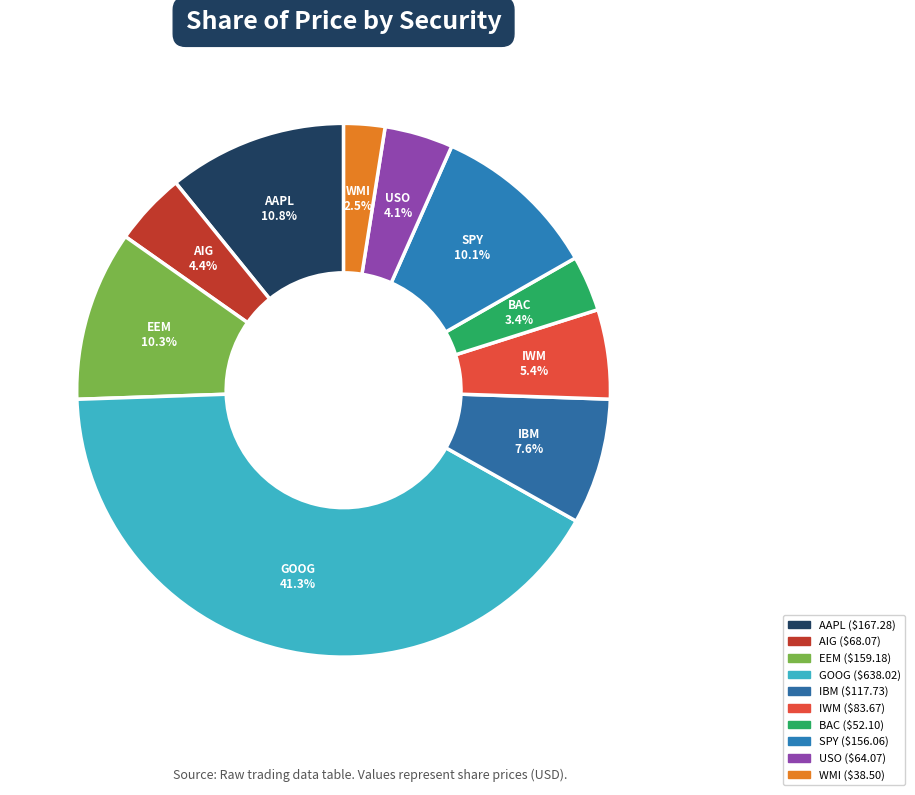

How many slices are in this pie chart?

10